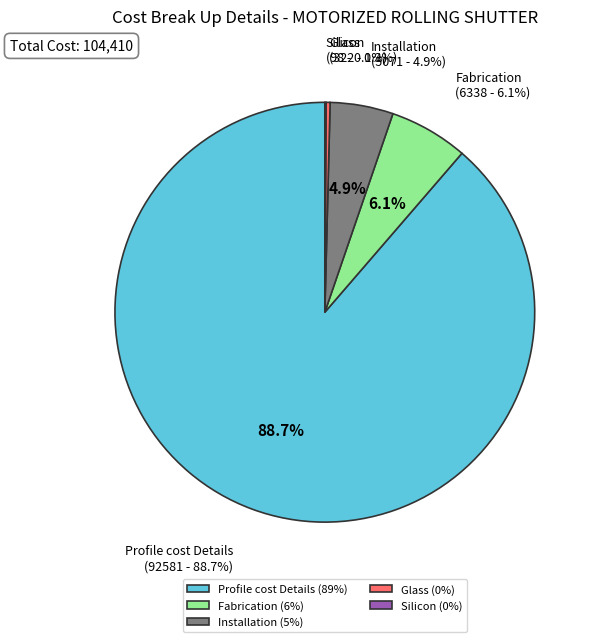

Does any single category account for the majority?

Yes